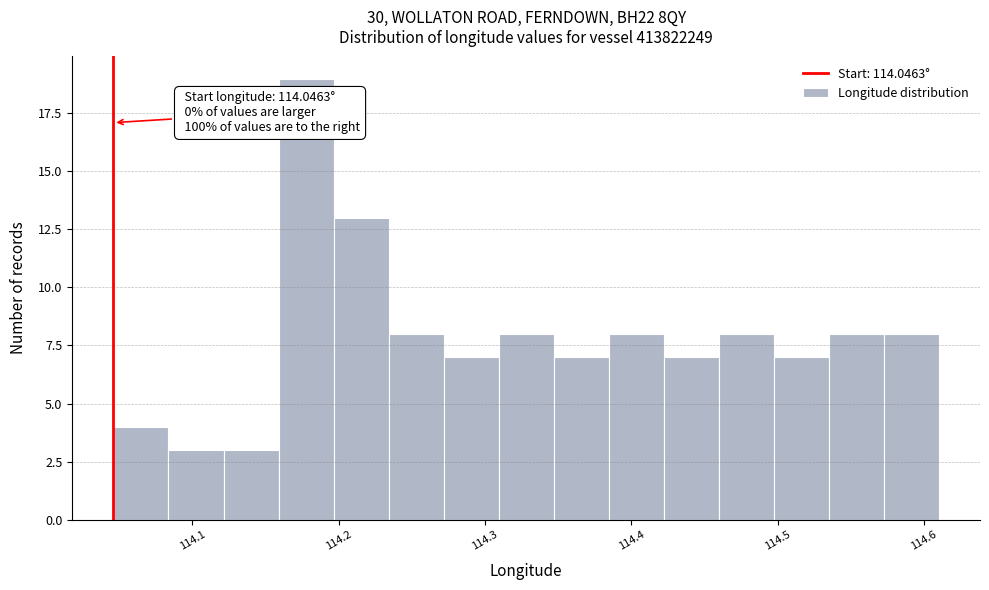

Around what value on the x-axis is the tallest bar? Give the approximate position of its centre, as read against the axis.

114.18